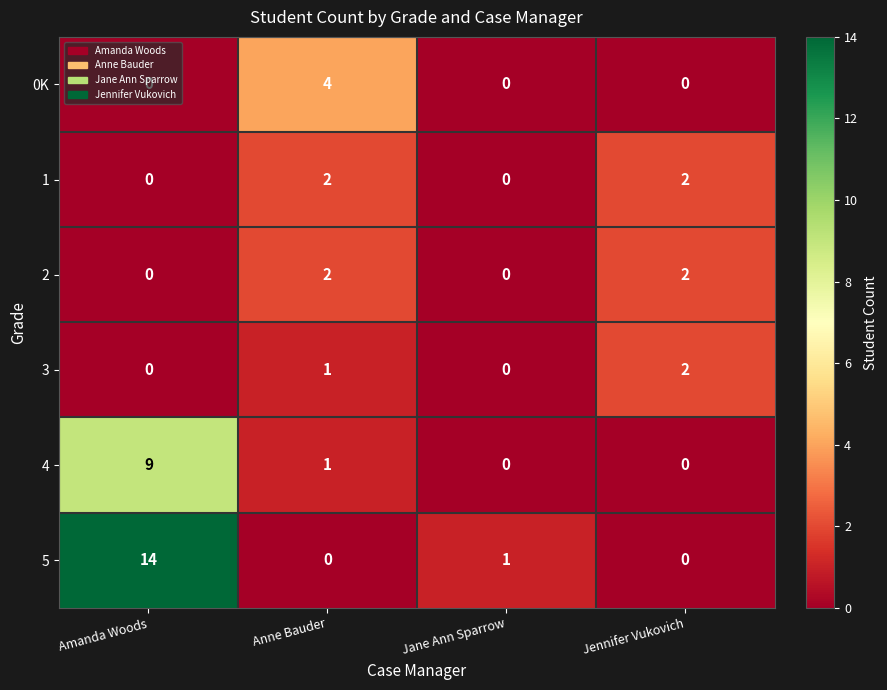

Is it true that 5 equals 9 at Anne Bauder?

False